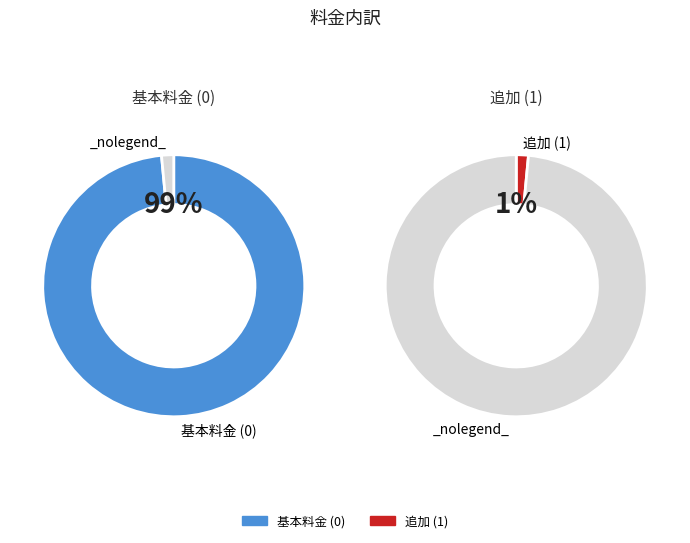

How much of the chart is everything except 1?

98.5%